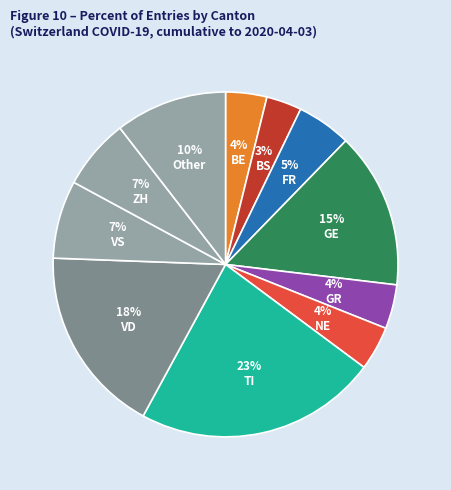

Count the number of slices in the pie.

11